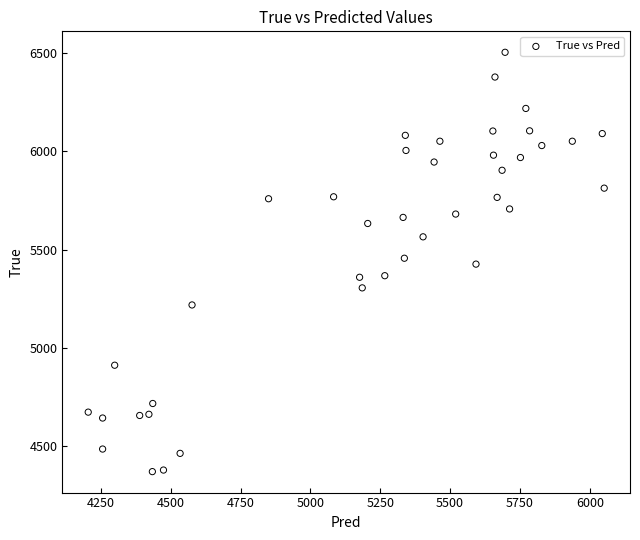

What is the range of Y values (max minus min)?

2136